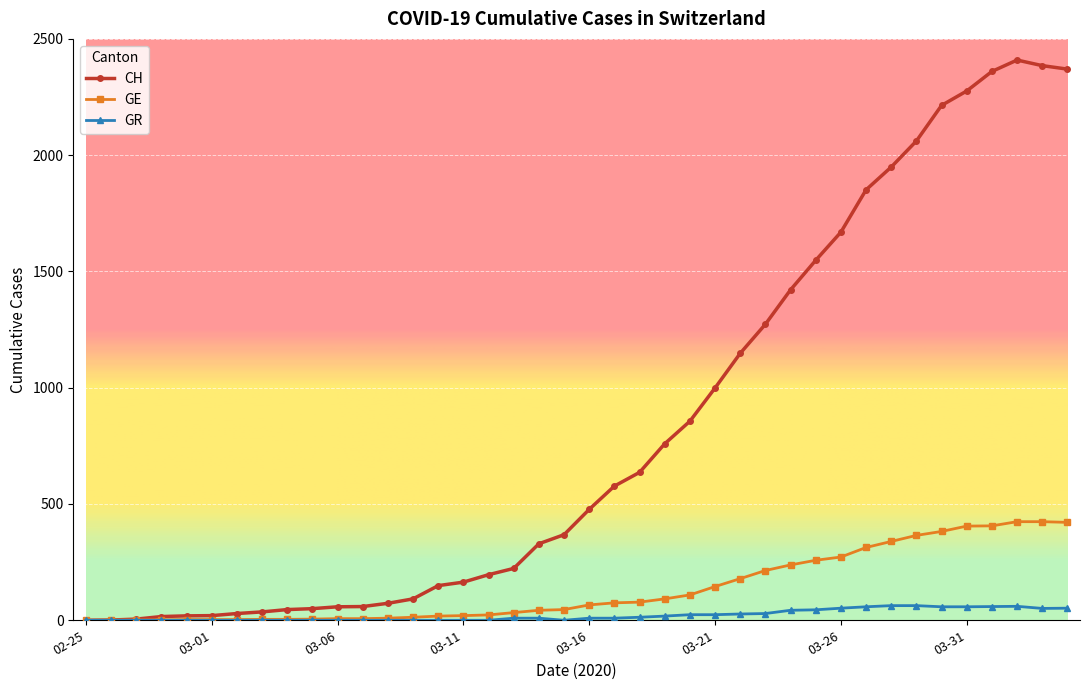

What is the highest value of the CH series?

2409